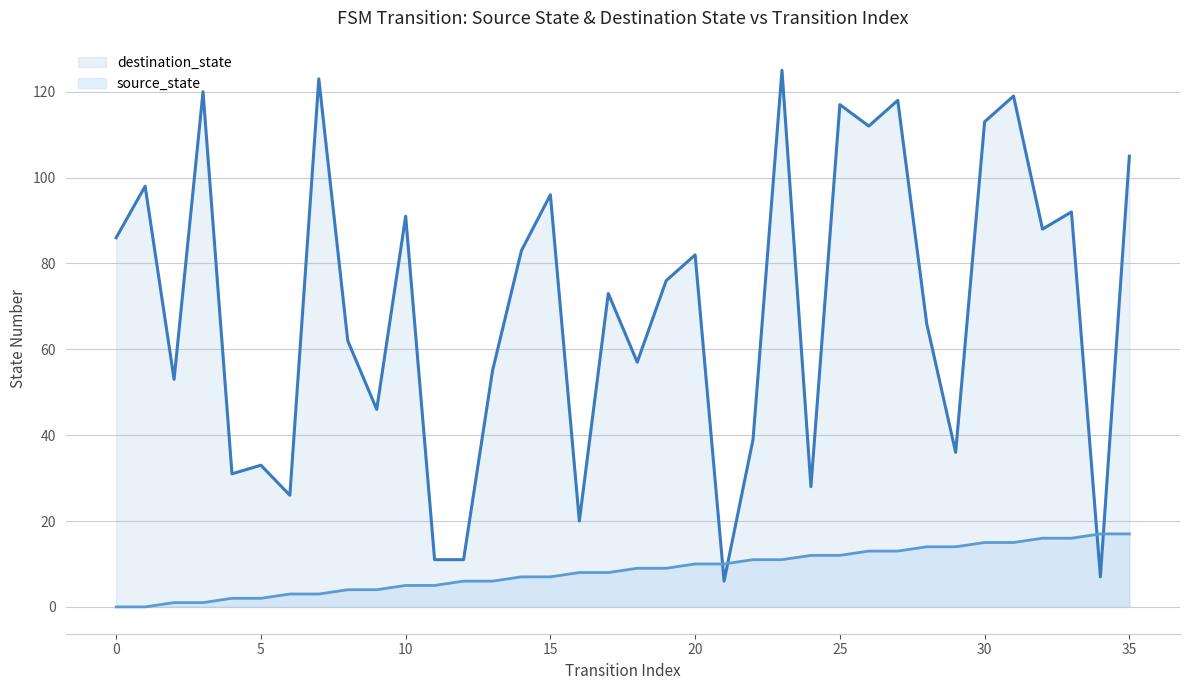

What is the highest value of the destination_state series?

125